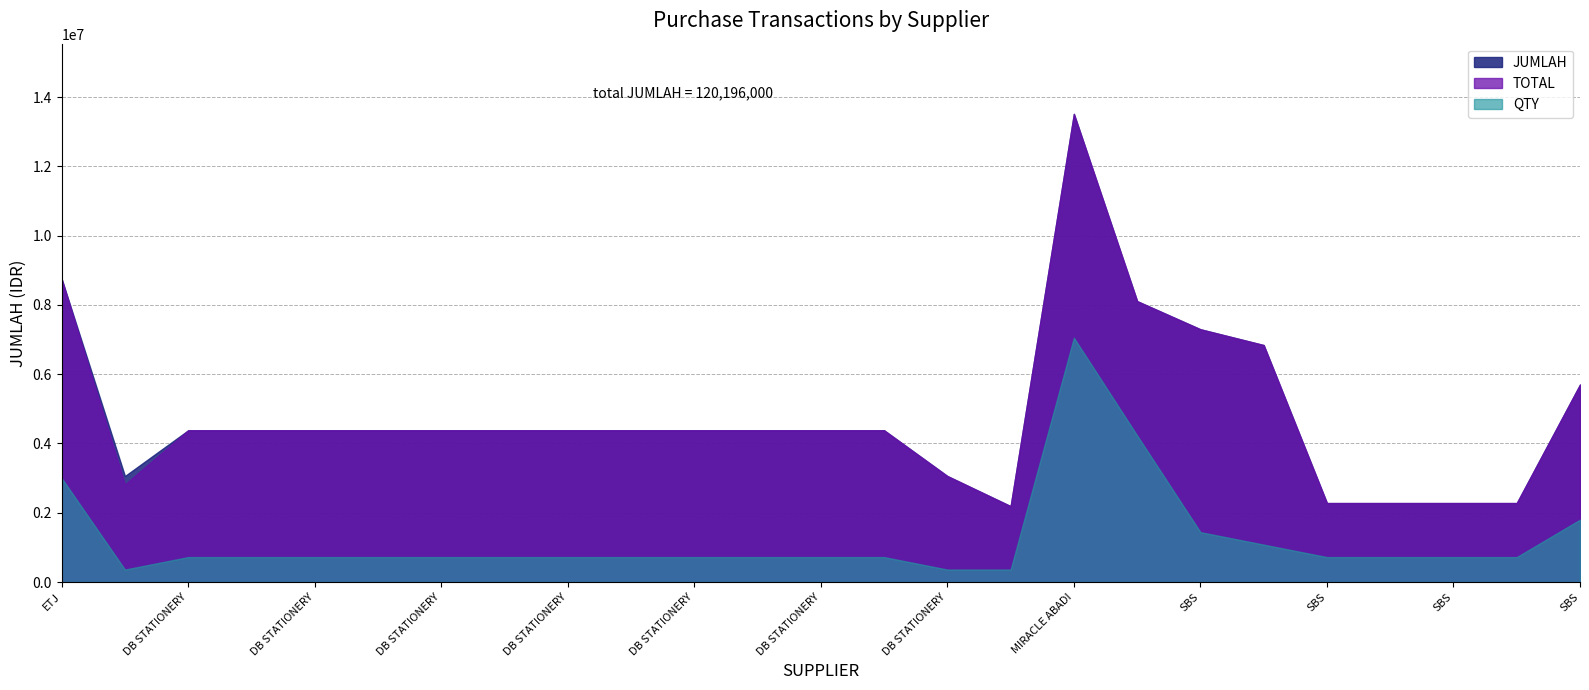

At which label does JUMLAH reach its peak?

MIRACLE ABADI